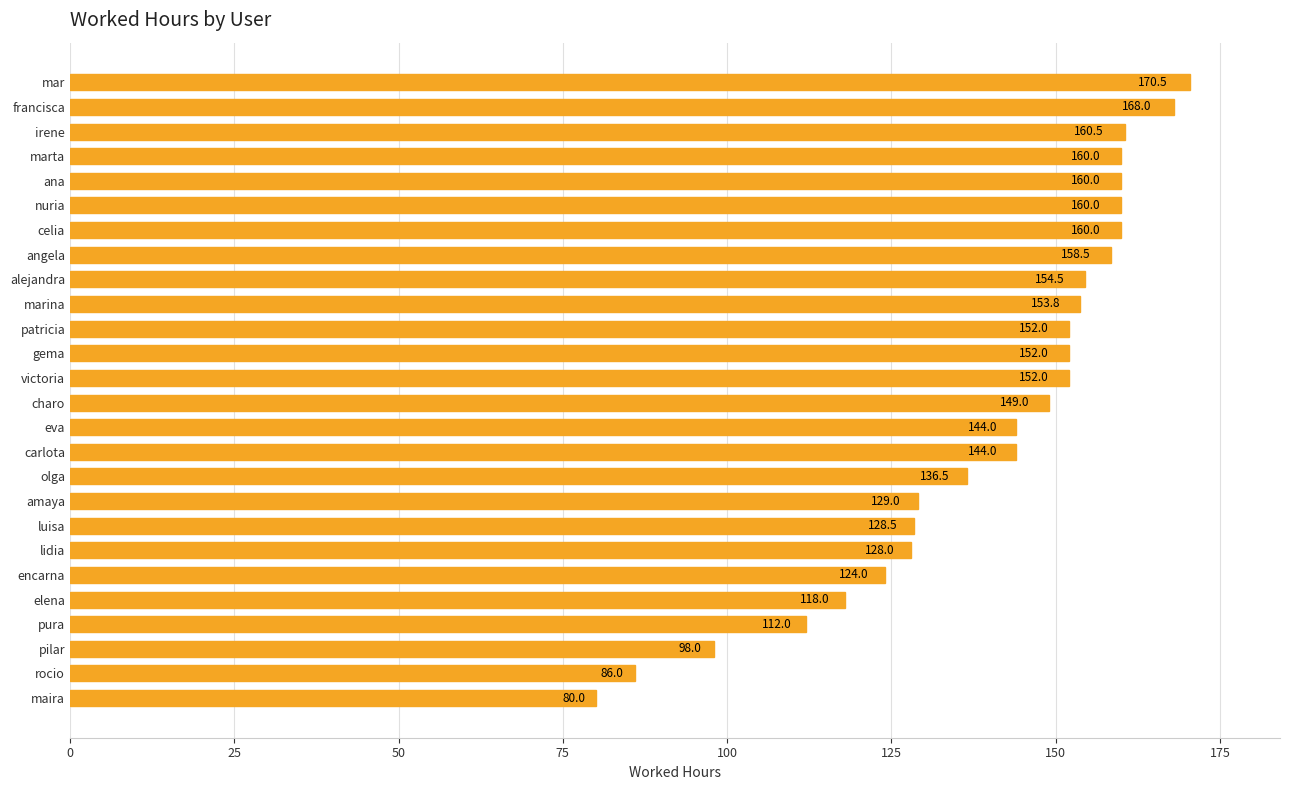

What is the greatest value displayed?

170.5